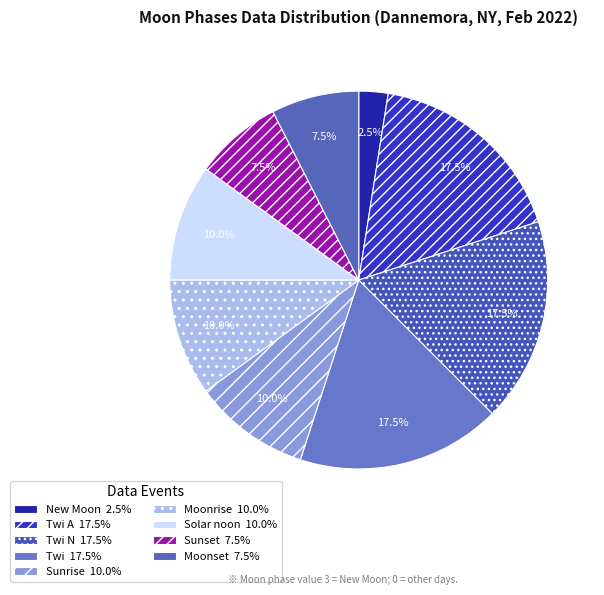

How many slices are in this pie chart?

9